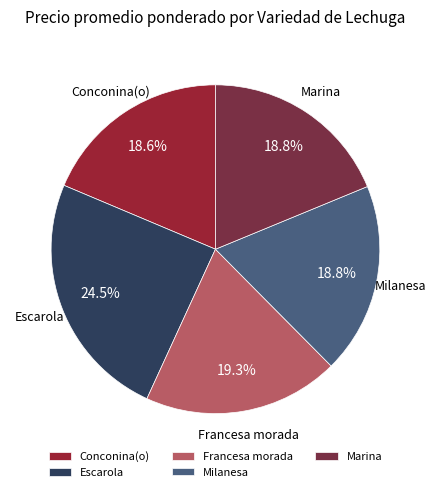

What is the largest slice in the pie chart?

Escarola